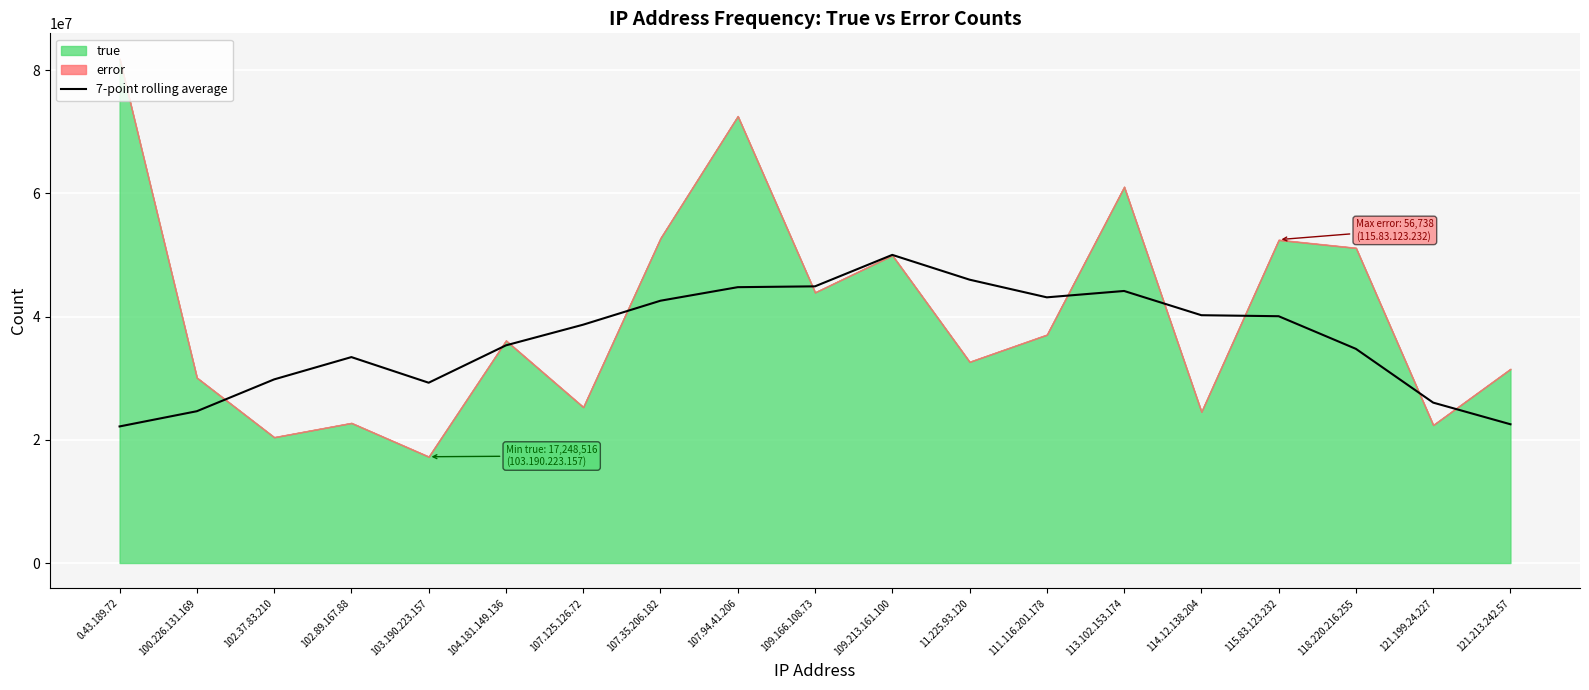

How many lines are shown in the chart?

1